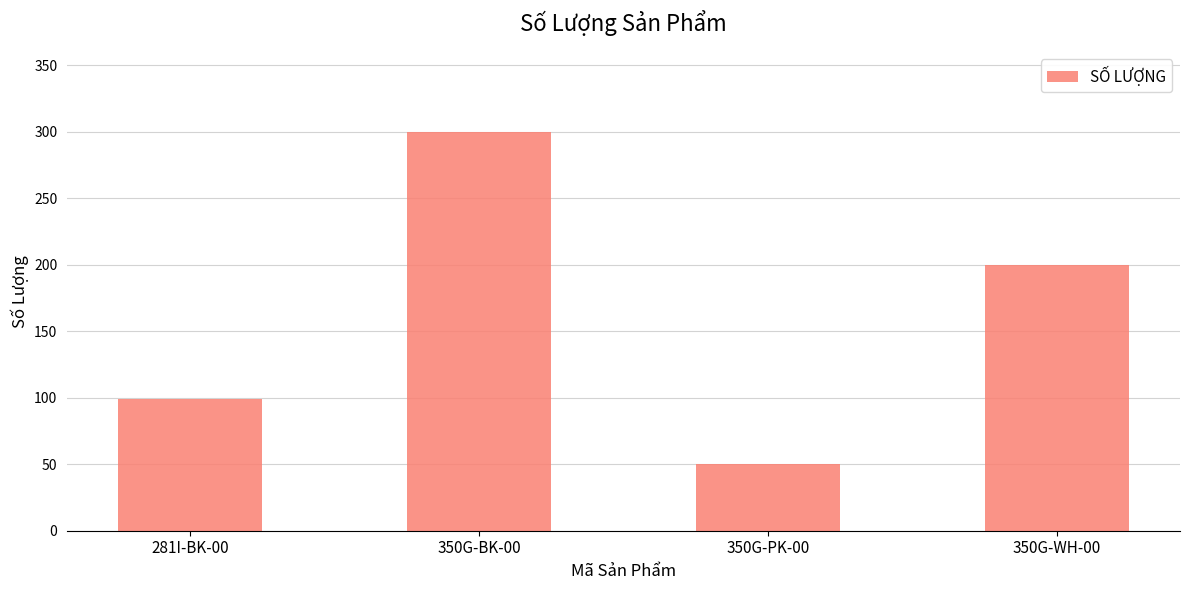

Reading right to left, list all the values displayed in this chart.

200	50	300	99